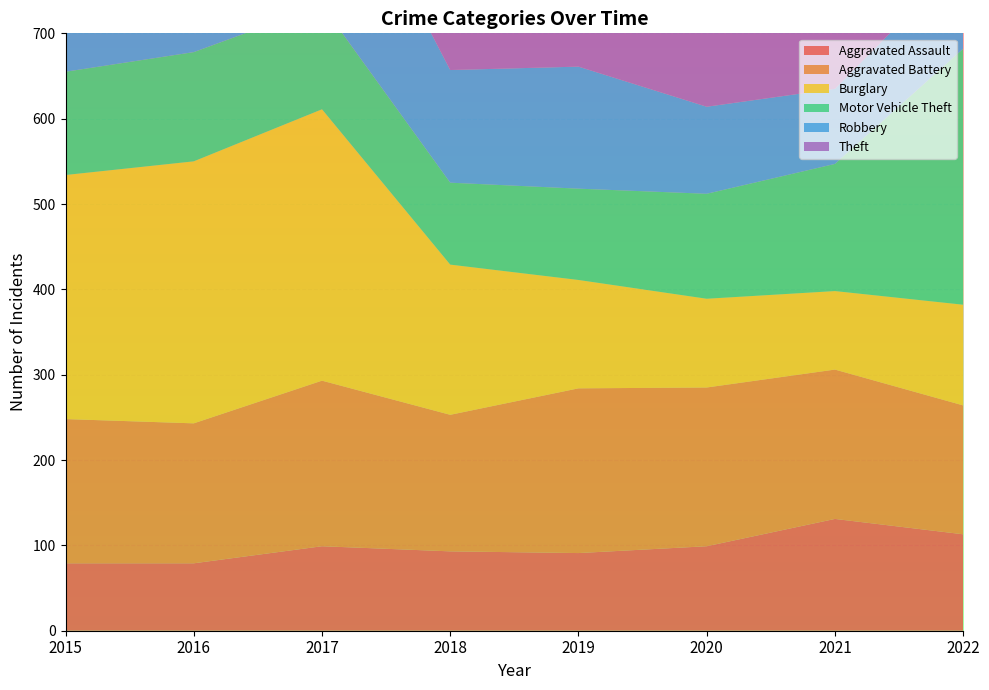

Reading left to right, transcribe all the data shown in this chart.

Aggravated Assault: 2015=79	2016=79	2017=99	2018=93	2019=91	2020=99	2021=131	2022=113
Aggravated Battery: 2015=169	2016=164	2017=194	2018=160	2019=193	2020=186	2021=175	2022=151
Burglary: 2015=286	2016=307	2017=318	2018=176	2019=127	2020=104	2021=92	2022=118
Motor Vehicle Theft: 2015=121	2016=128	2017=122	2018=96	2019=107	2020=123	2021=149	2022=300
Robbery: 2015=172	2016=196	2017=213	2018=132	2019=143	2020=102	2021=88	2022=105
Theft: 2015=561	2016=594	2017=599	2018=521	2019=563	2020=452	2021=435	2022=462